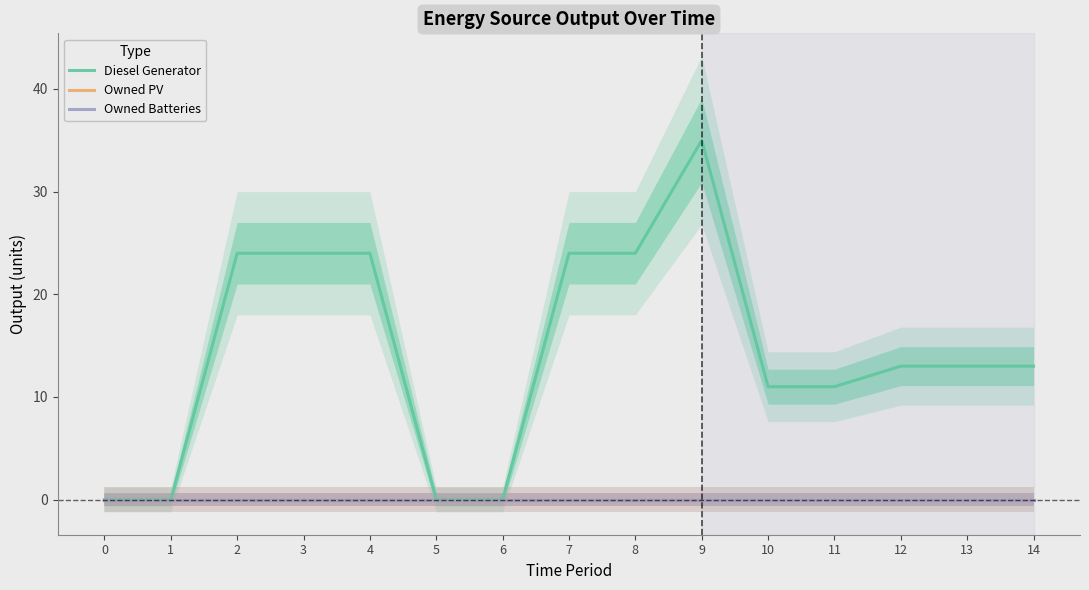

Reading left to right, extract all data points from this chart.

Diesel Generator: 0=0	1=0	2=24	3=24	4=24	5=0	6=0	7=24	8=24	9=35	10=11	11=11	12=13	13=13	14=13
Owned PV: 0=0	1=0	2=0	3=0	4=0	5=0	6=0	7=0	8=0	9=0	10=0	11=0	12=0	13=0	14=0
Owned Batteries: 0=0	1=0	2=0	3=0	4=0	5=0	6=0	7=0	8=0	9=0	10=0	11=0	12=0	13=0	14=0